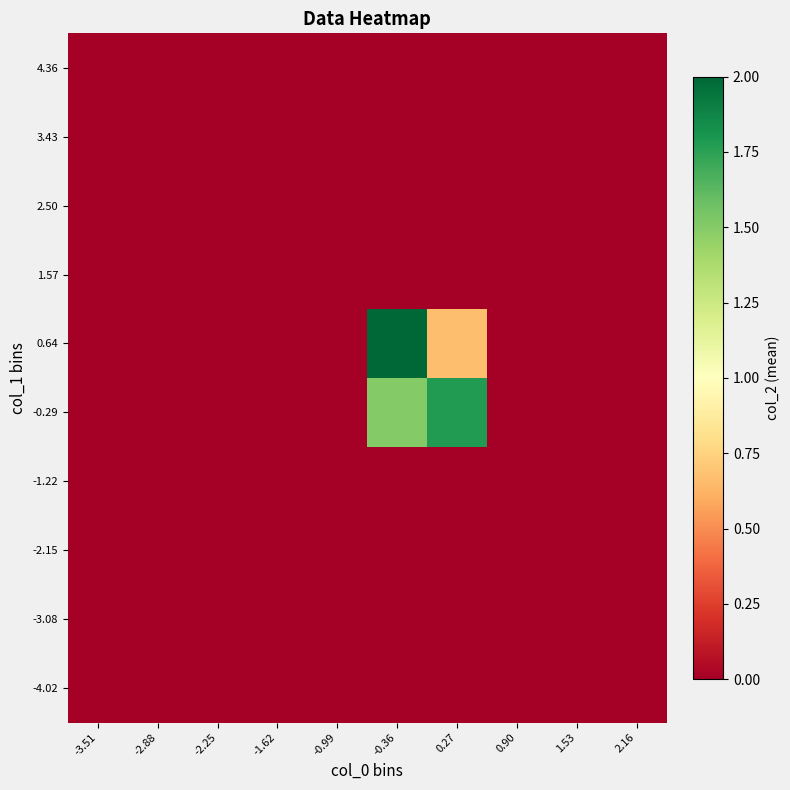

What is the total value across all series at 0.27?

2.4